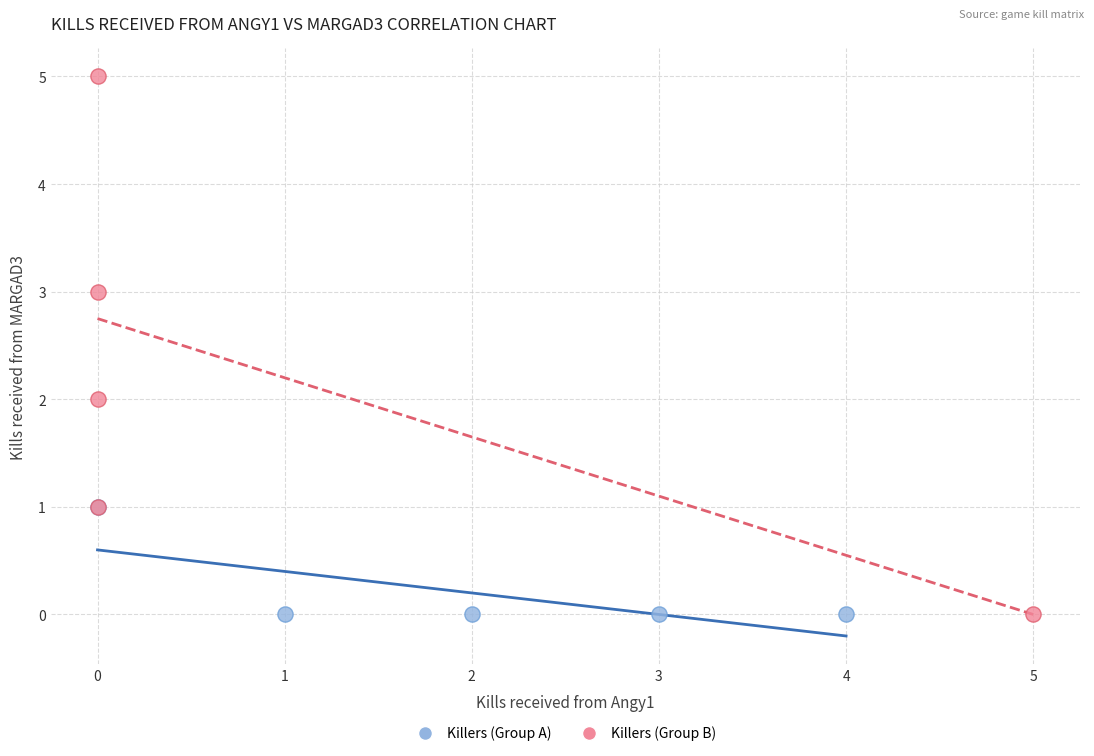

Which series has the largest Y range (max minus min)?

Killers (Group B)